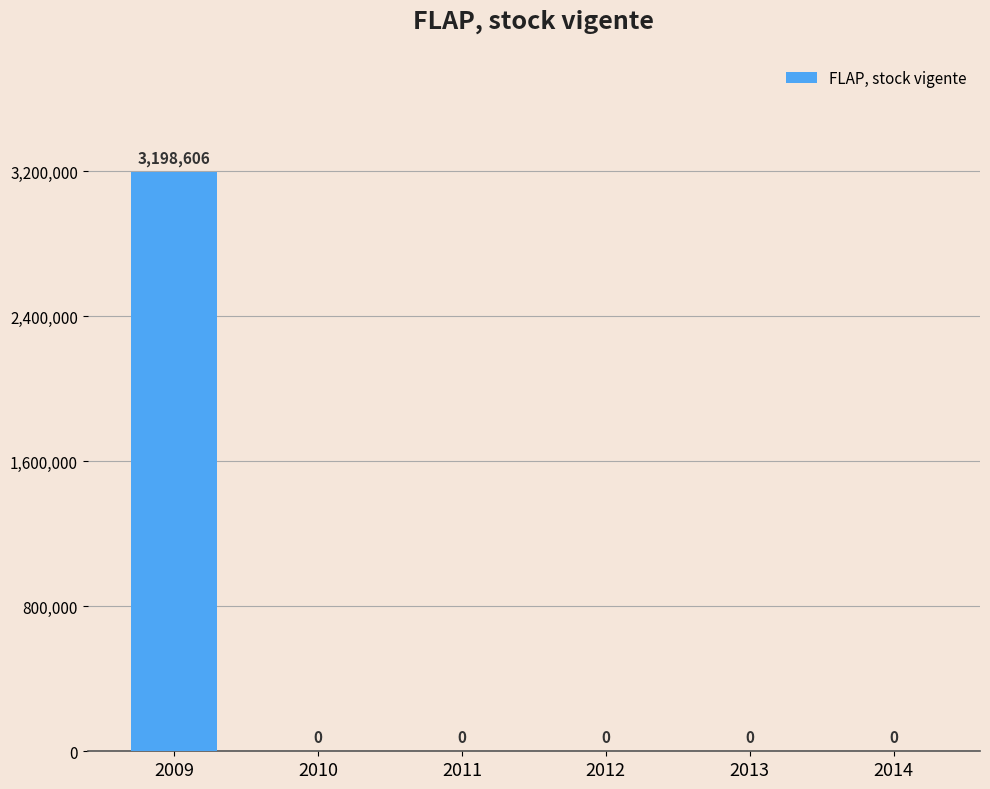

How many distinct data groups are displayed?

1